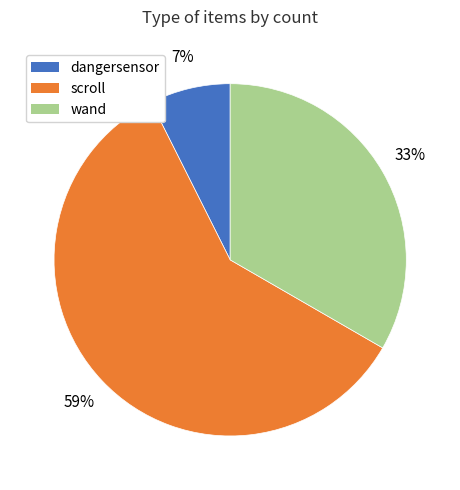

Combined, do dangersensor and scroll account for over 50%?

Yes